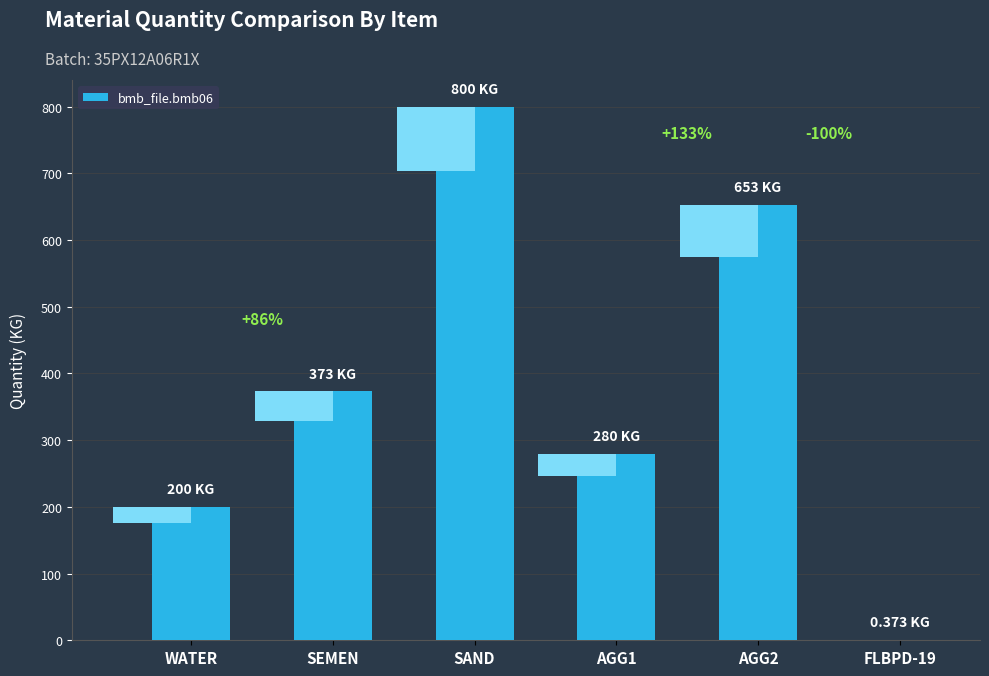

What is the label of the 6th bar from the right?

WATER